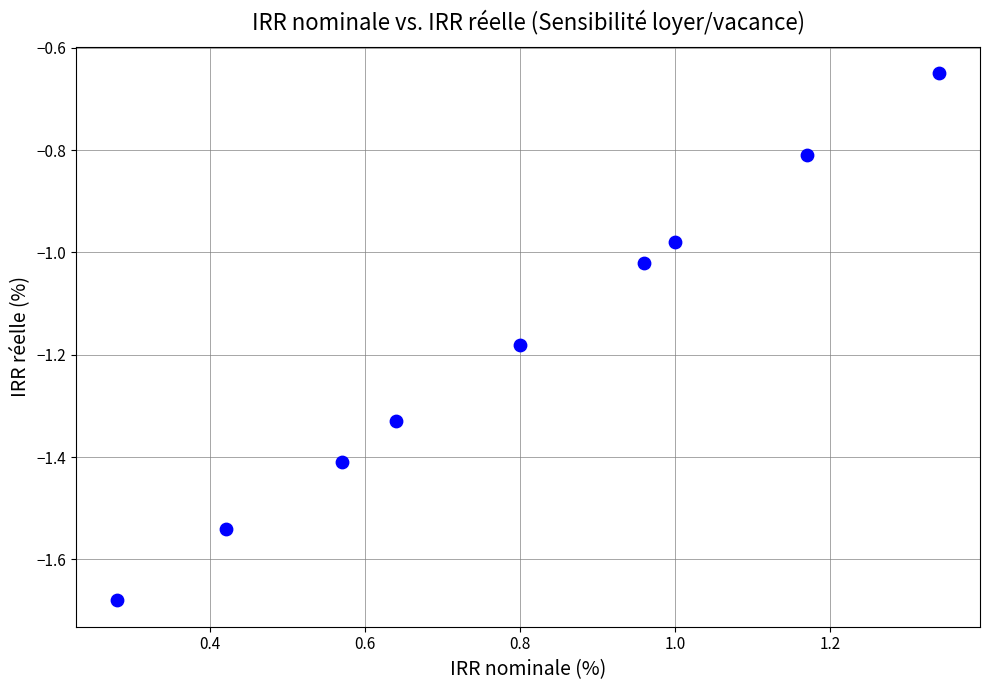

What is the average X value?

0.8